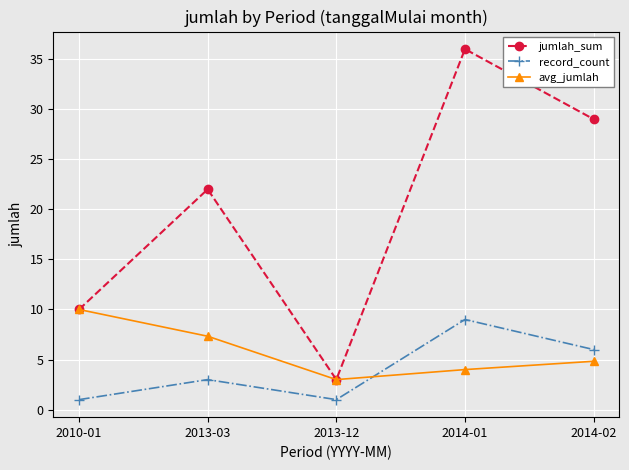

Which category has the highest value in the record_count series?

2014-01